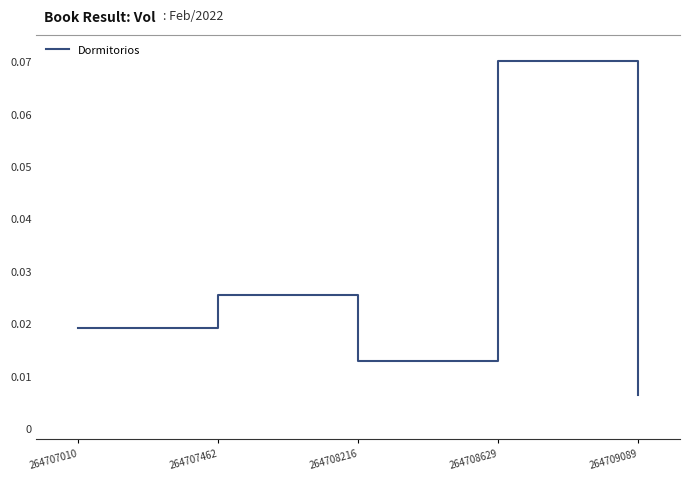

Rank the categories by value from highest to lowest.

264708629, 264707462, 264707010, 264708216, 264709089